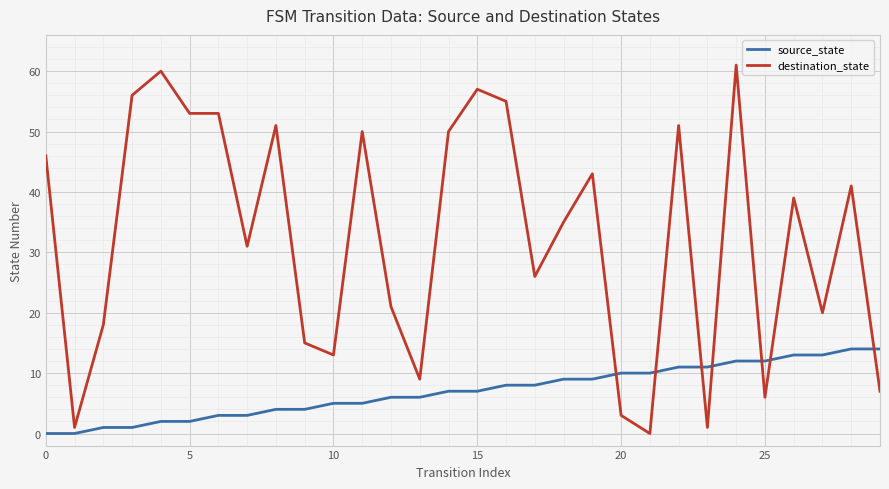

True or false: destination_state and source_state intersect in this chart.

True